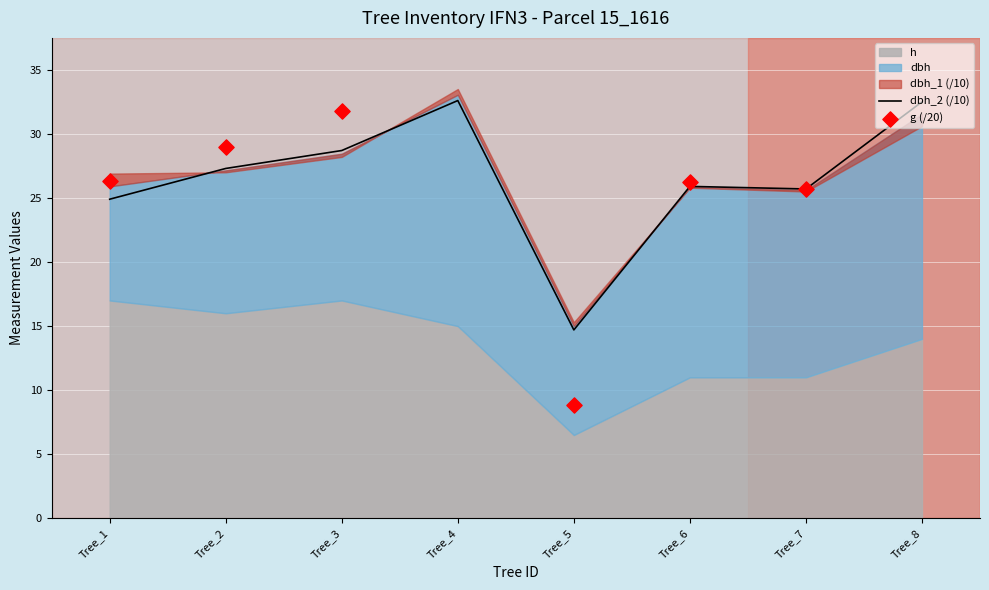

Is the value of g (/20) at Tree_5 greater than the value of dbh_2 (/10) at Tree_3?

No